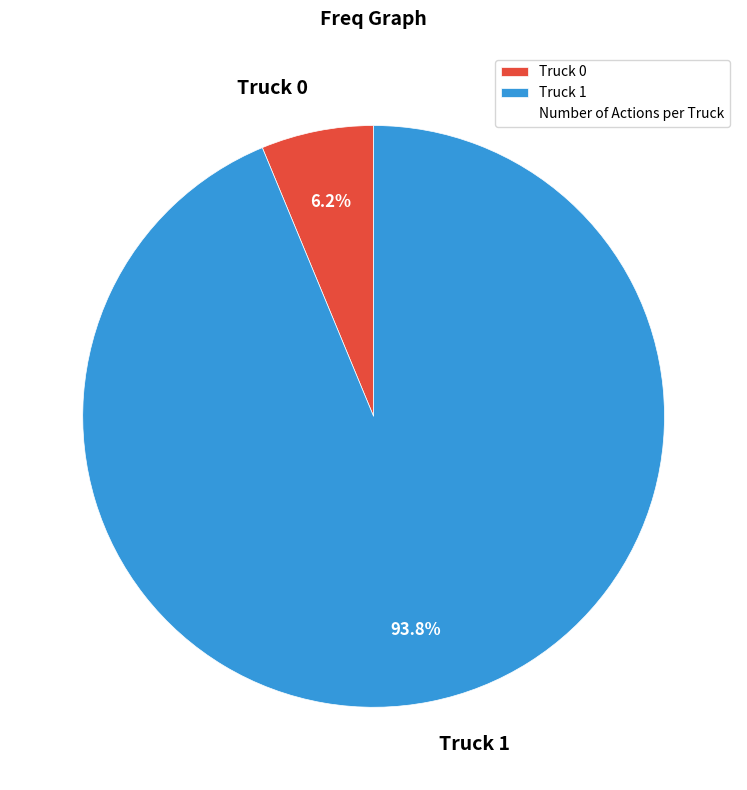

How many slices are in this pie chart?

2